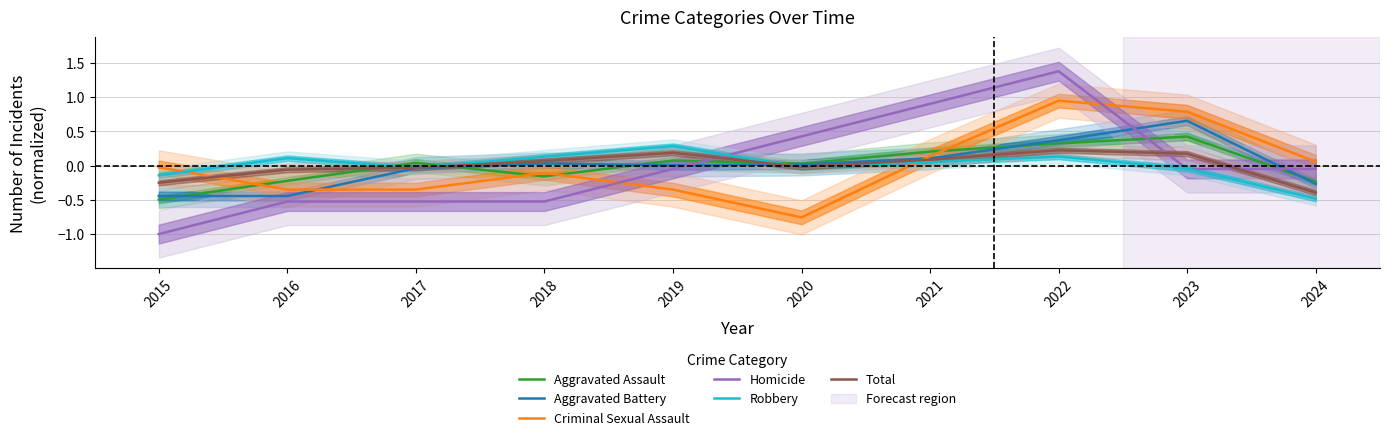

Reading right to left, transcribe all the data shown in this chart.

Aggravated Assault: -0.2	0.4	0.3	0.2	0.0	0.1	-0.2	0.0	-0.2	-0.5
Aggravated Battery: -0.3	0.7	0.4	0.1	0.0	0.0	0.0	-0.0	-0.4	-0.4
Criminal Sexual Assault: 0.1	0.8	1.0	0.1	-0.8	-0.3	-0.1	-0.3	-0.3	-0.0
Homicide: -0.0	-0.0	1.4	0.9	0.4	-0.0	-0.5	-0.5	-0.5	-1.0
Robbery: -0.5	-0.0	0.1	0.1	-0.0	0.3	0.1	-0.0	0.1	-0.1
Total: -0.4	0.2	0.2	0.1	-0.0	0.2	0.1	-0.0	-0.1	-0.2